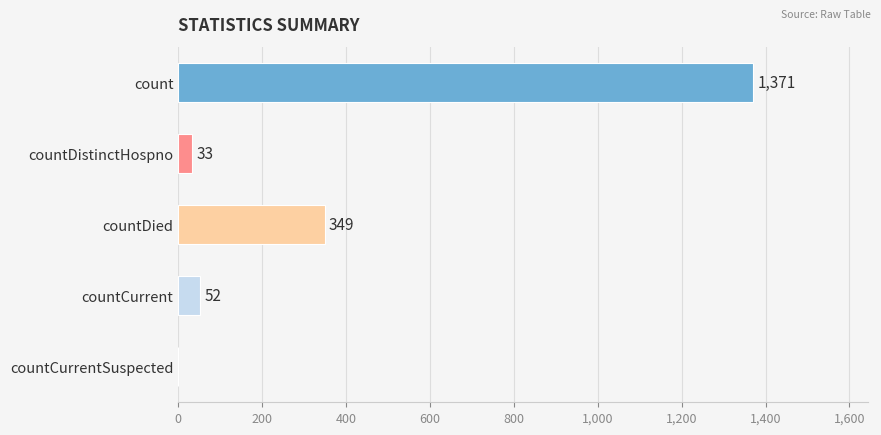

Reading top to bottom, what are all the values shown in this chart?

count=1371	countDistinctHospno=33	countDied=349	countCurrent=52	countCurrentSuspected=0